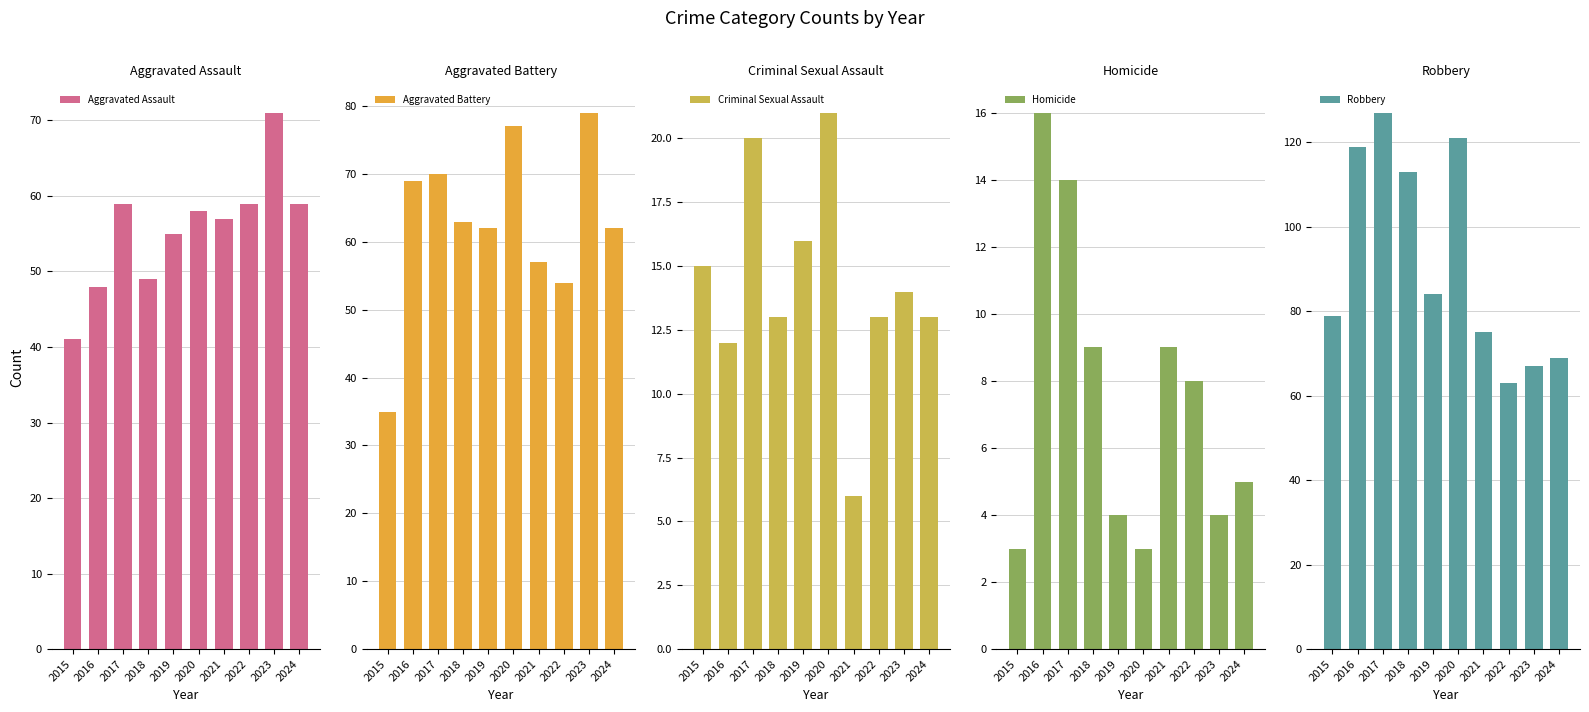

What is the difference between the maximum and minimum values in the Robbery series?

64